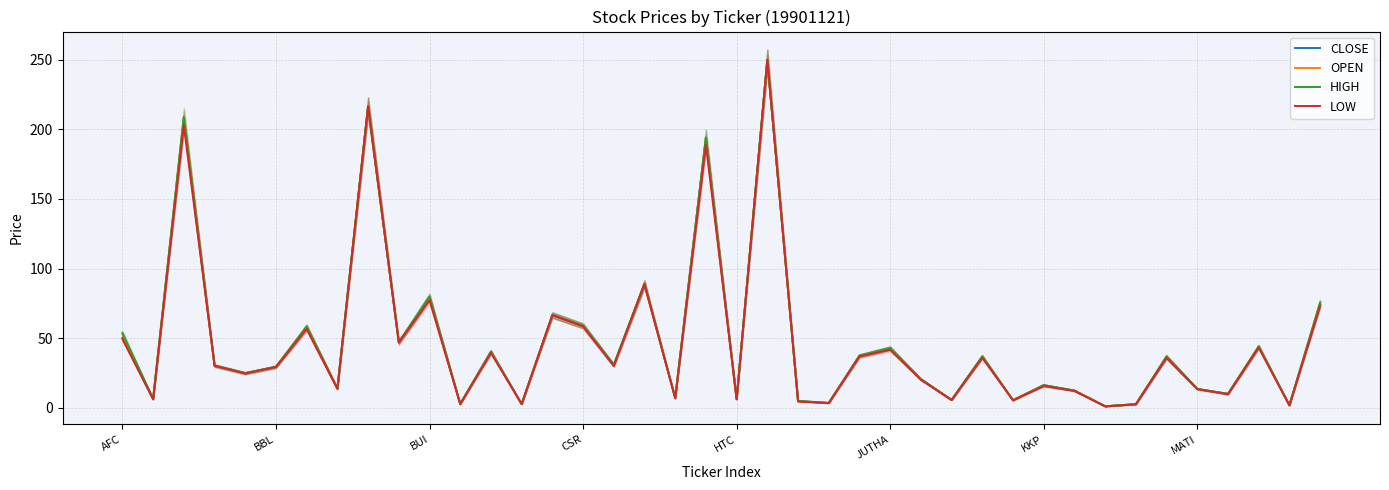

True or false: CLOSE and HIGH intersect in this chart.

False